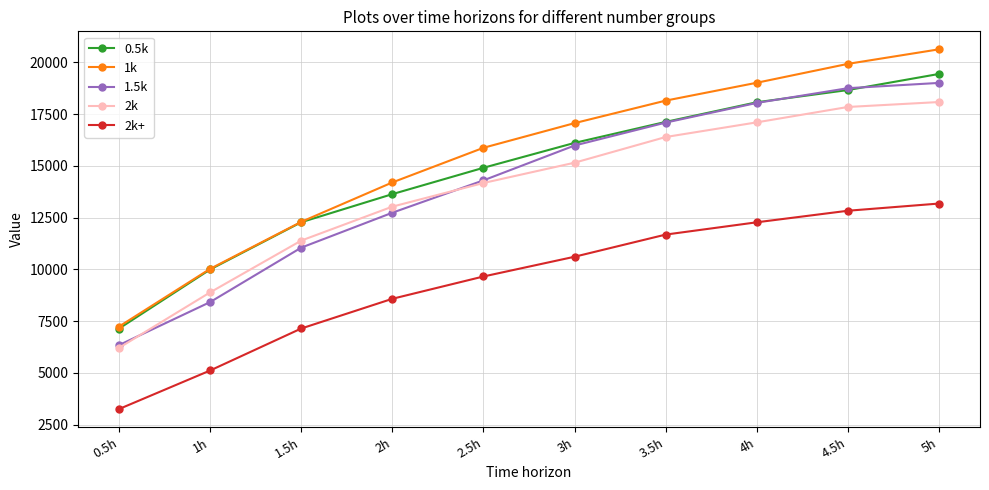

True or false: 1k and 2k+ cross at least once.

False